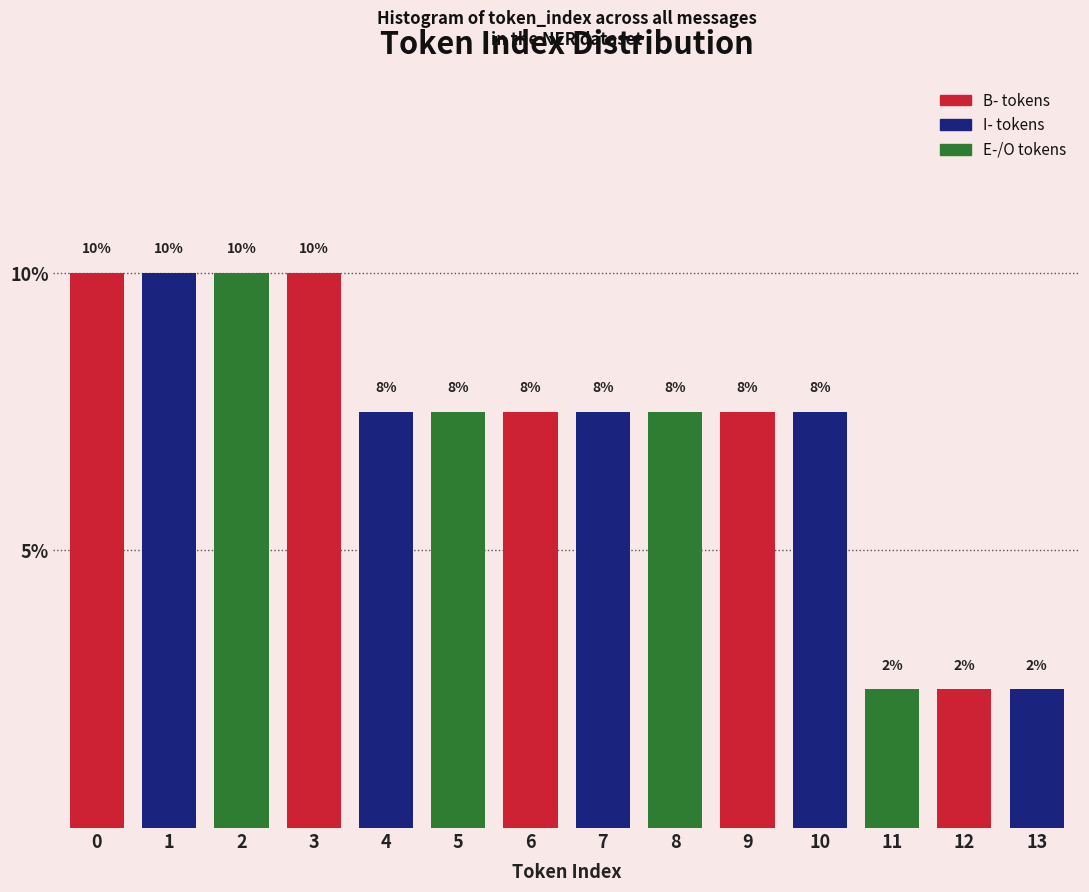

How many bars are there in total?

14